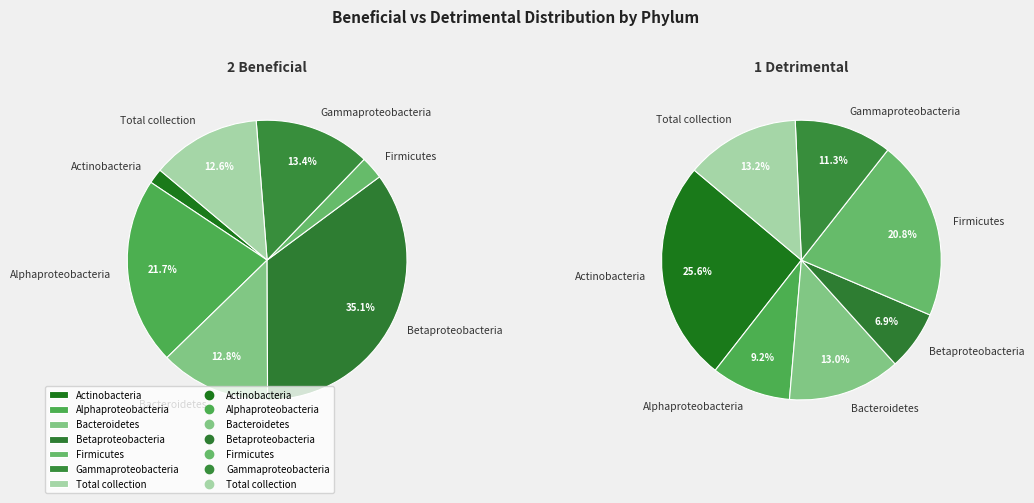

To the nearest percent, what is the combined percentage of Total collection [448] and Betaproteobacteria [4]?

20%